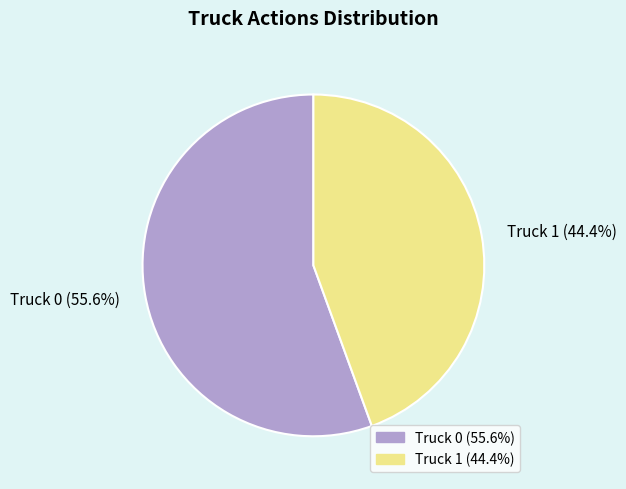

To the nearest percent, what is the difference between the Truck 1 and Truck 0 slice percentages?

11%